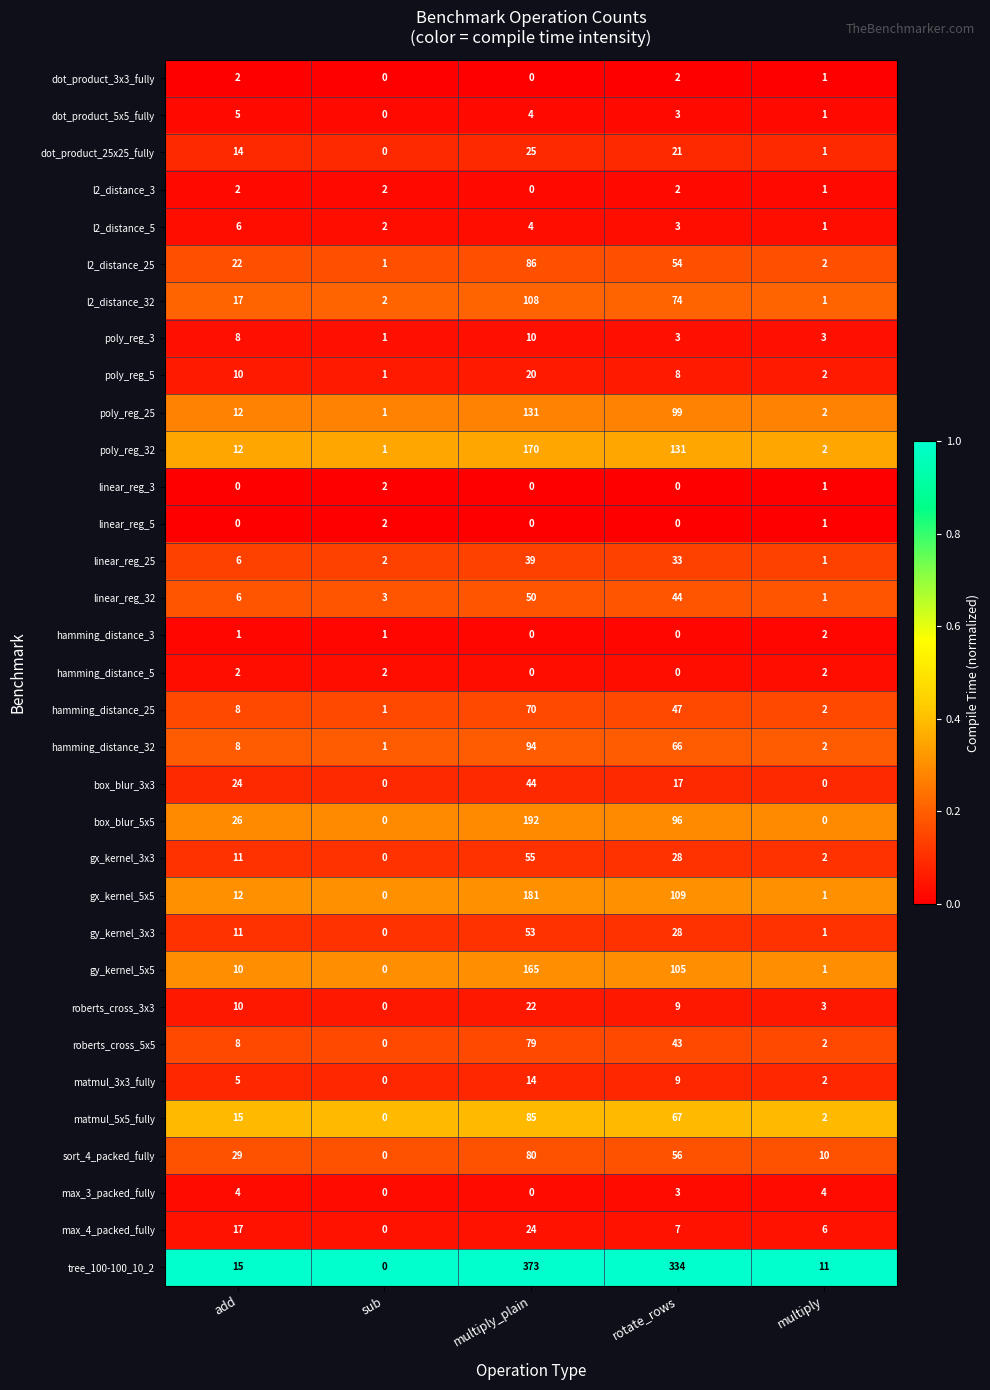

Which series has the largest total across all categories?

tree_100-100_10_2